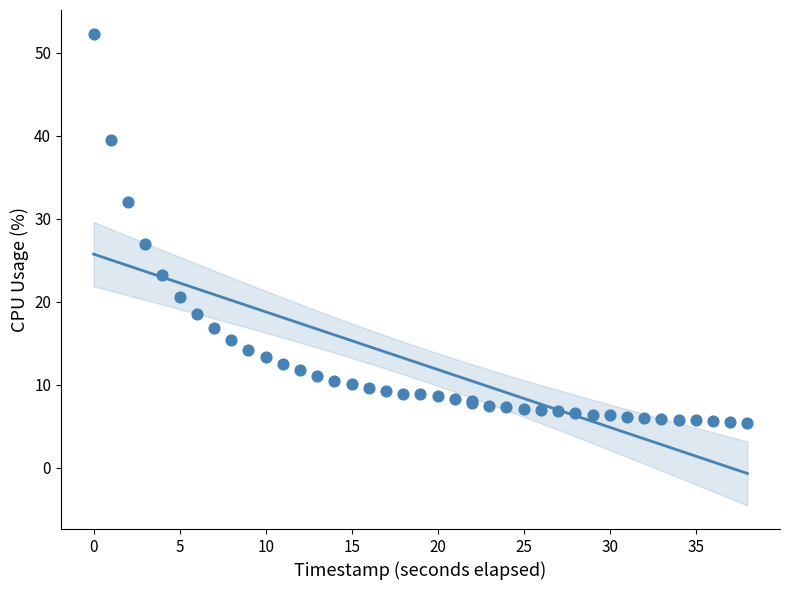

What Y value in the scatter plot is closest to 28?

27.0